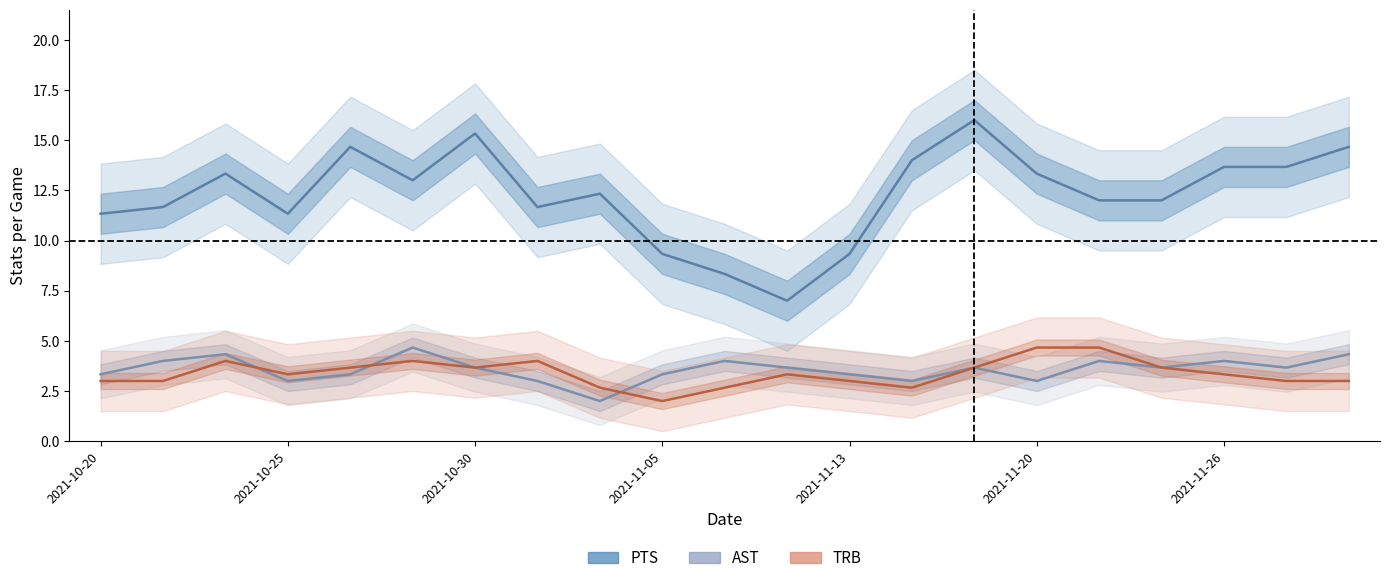

The TRB series shows 1.2 at 14. True or false?

False